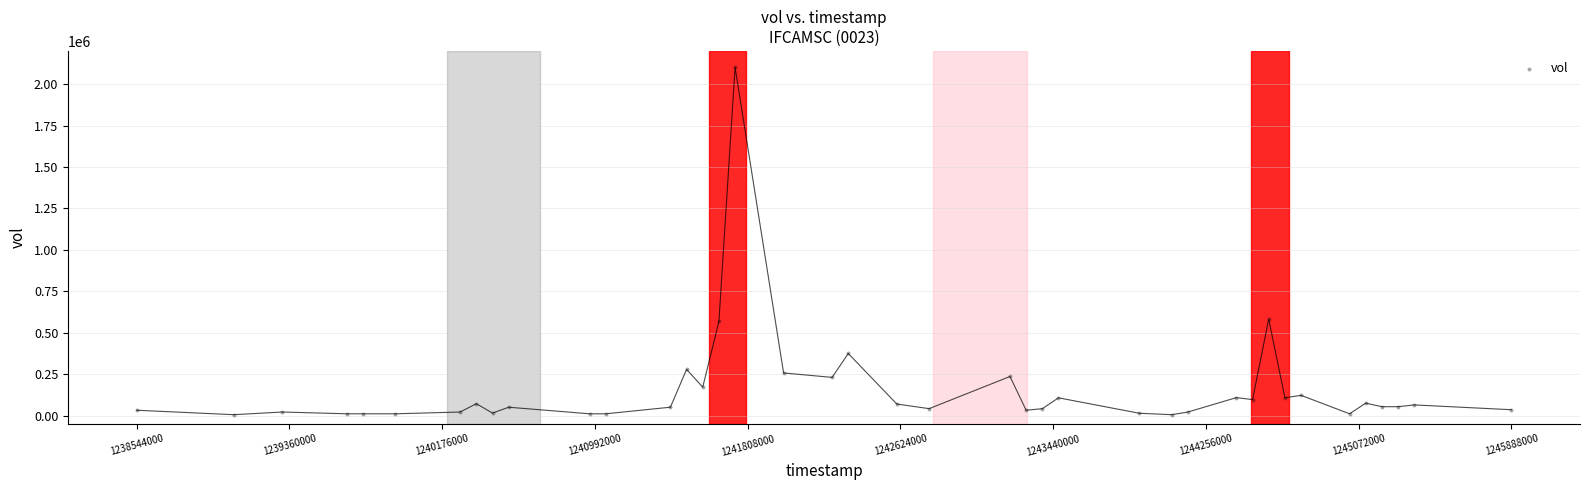

What is the range of Y values (max minus min)?

2095715